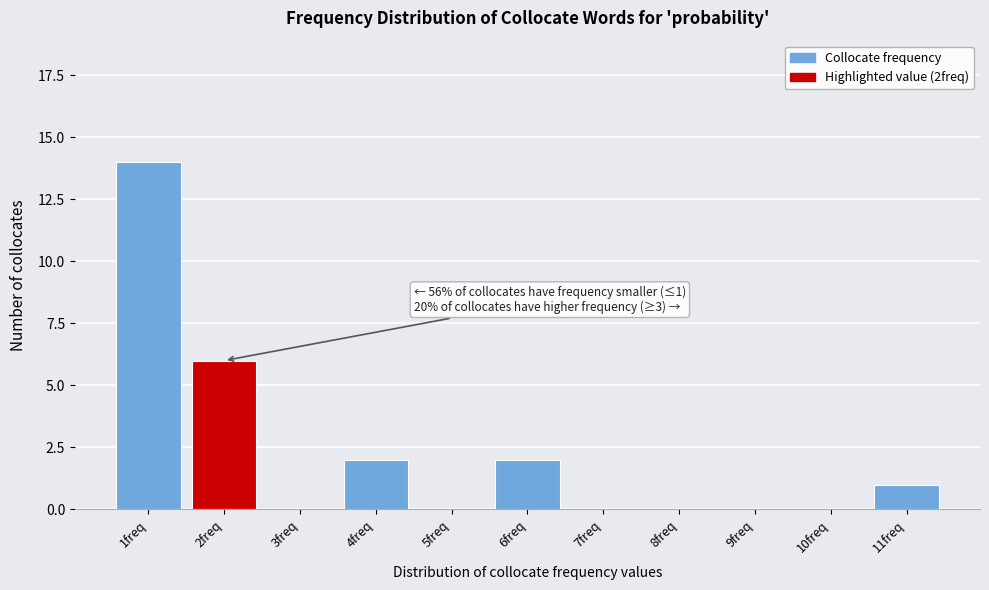

Reading left to right, transcribe all the data shown in this chart.

1freq=14	2freq=6	3freq=0	4freq=2	5freq=0	6freq=2	7freq=0	8freq=0	9freq=0	10freq=0	11freq=1